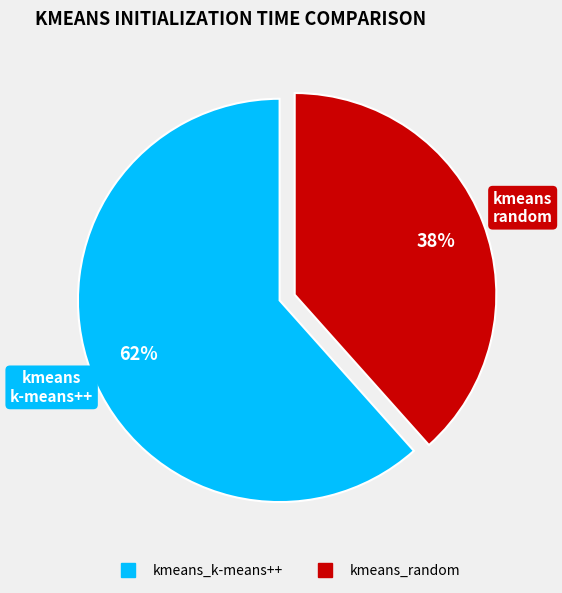

True or false: kmeans_k-means++ accounts for 70% of the total.

False